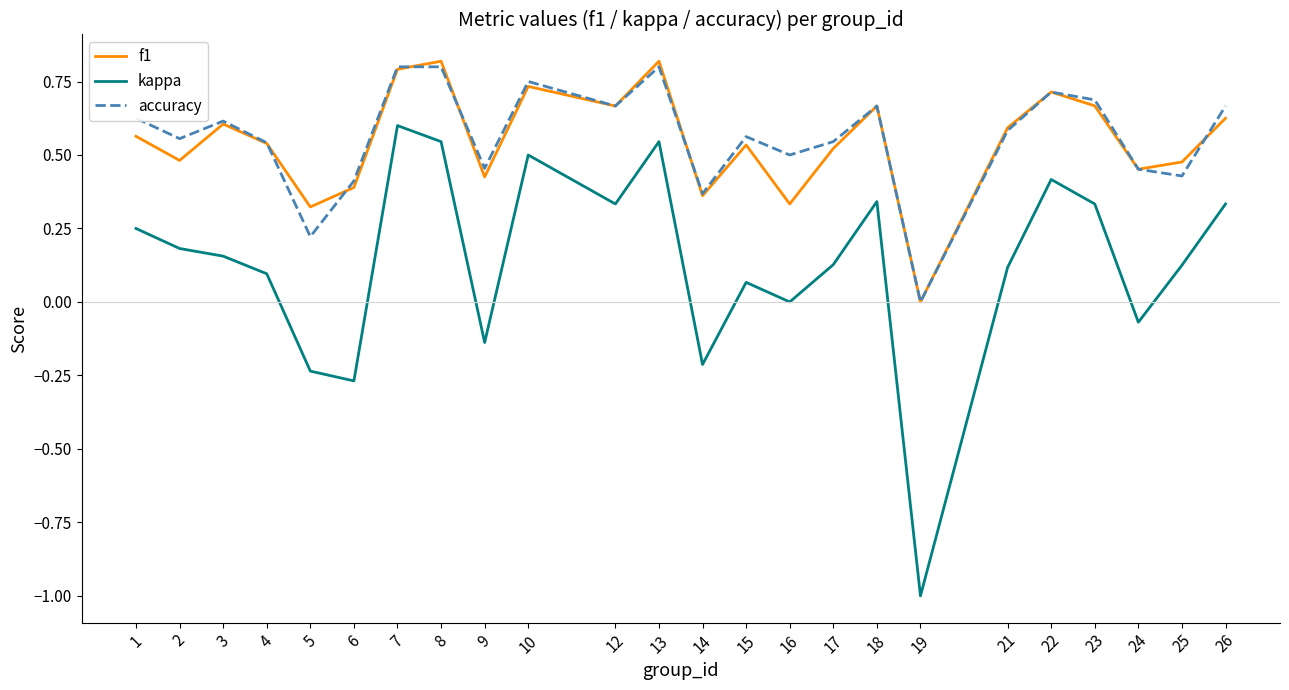

The value of accuracy at 25 is 0.3. True or false?

False